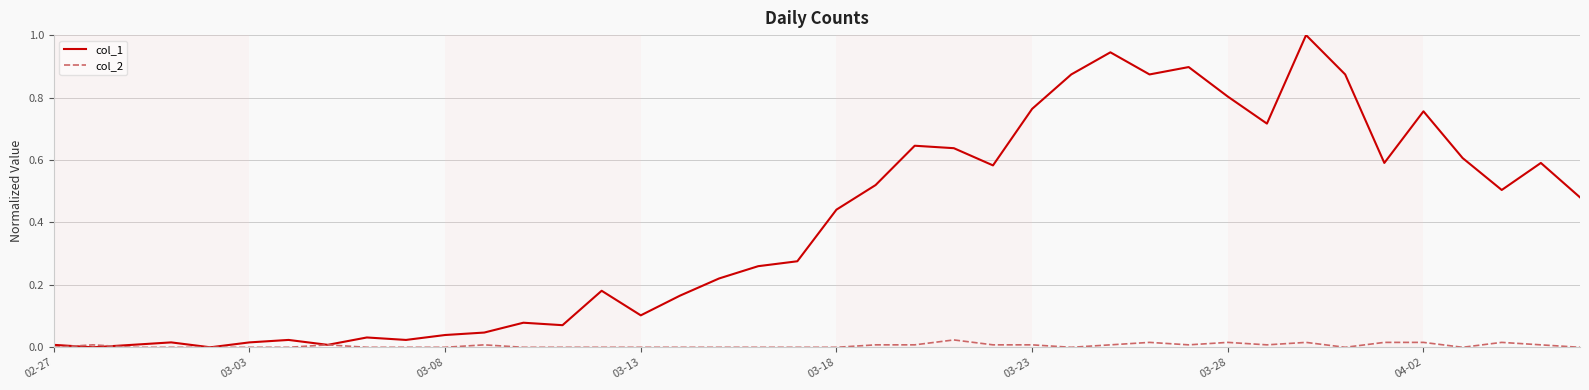

Rank the series by their maximum value, from lowest to highest.

col_2, col_1